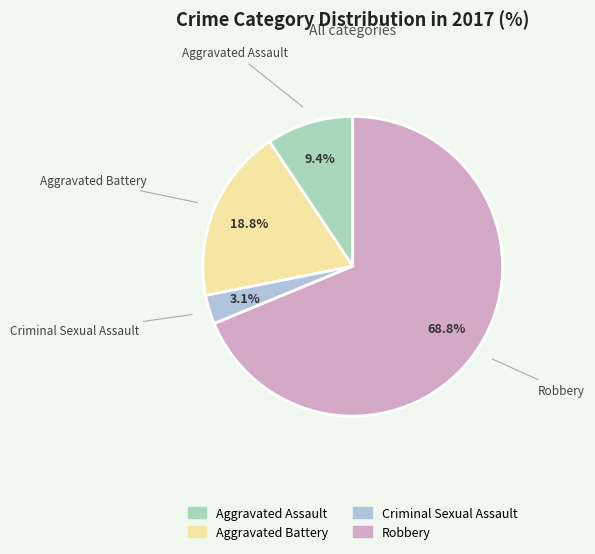

How many segments does this pie chart have?

4